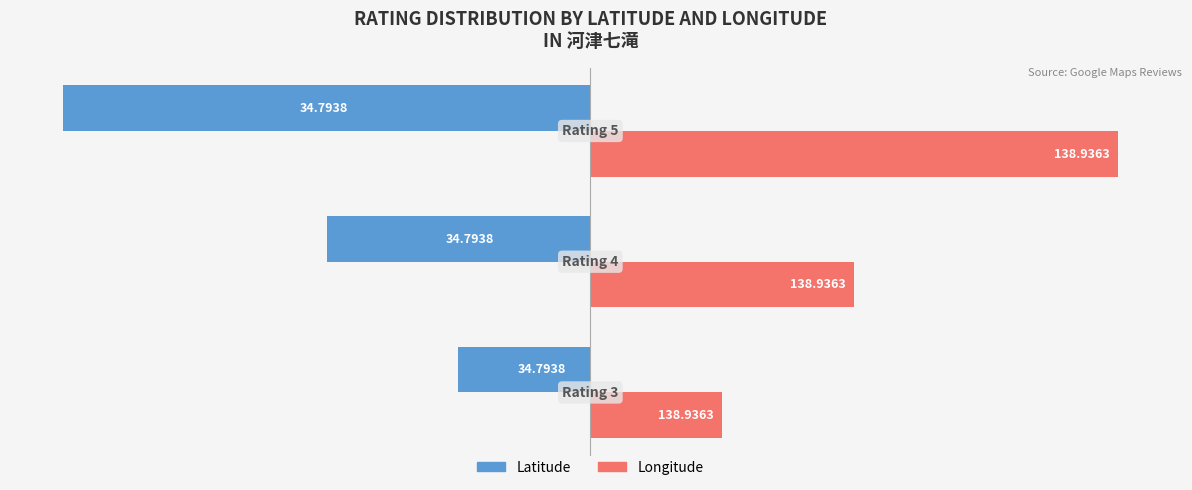

What are all the series names shown in the legend?

Latitude, Longitude